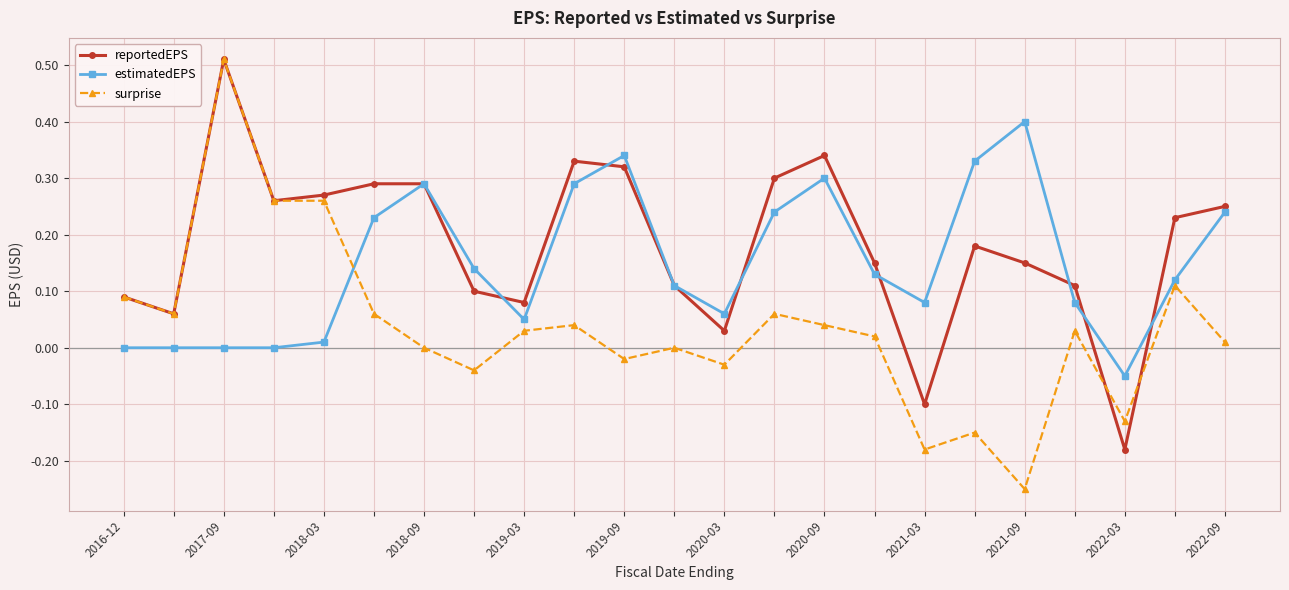

Which series has the largest total across all categories?

reportedEPS